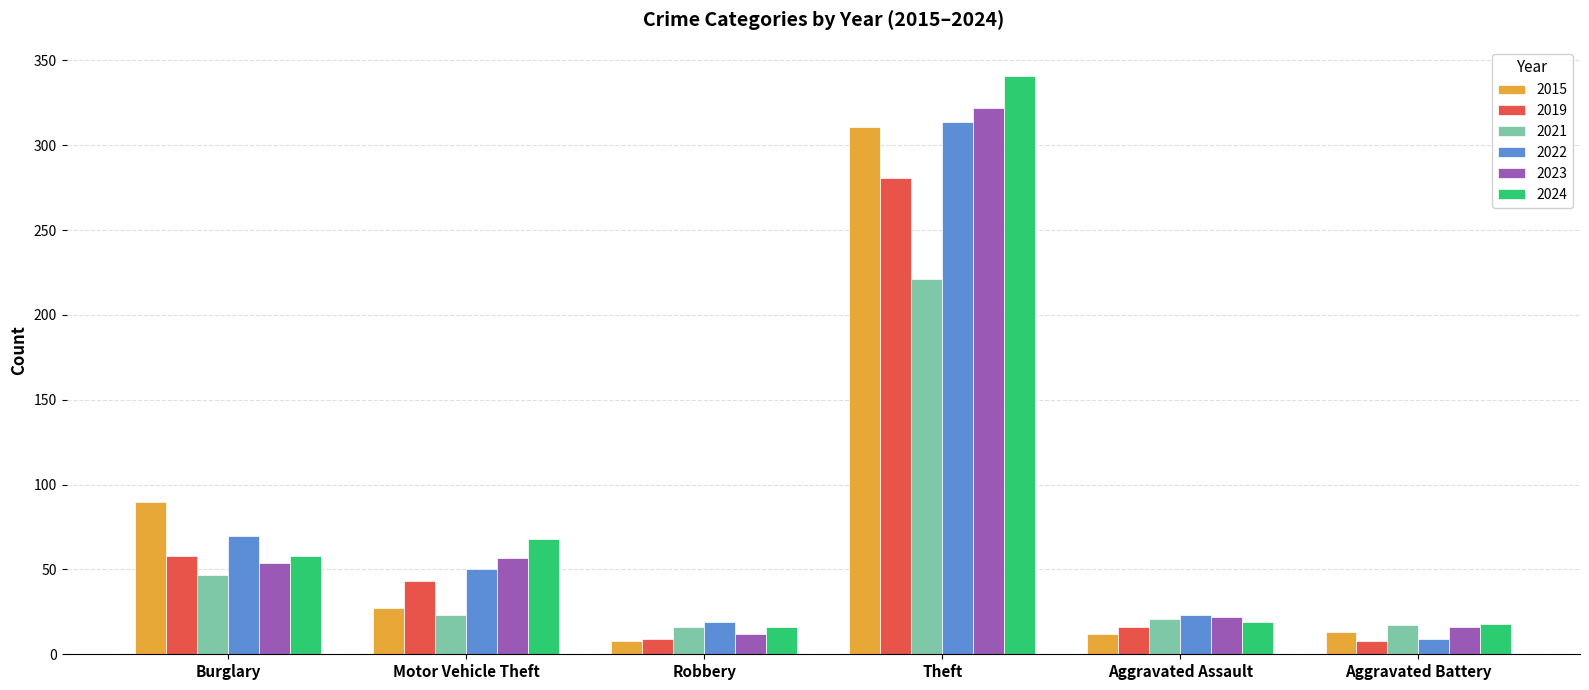

Is it true that 2019 equals 58 at Burglary?

True